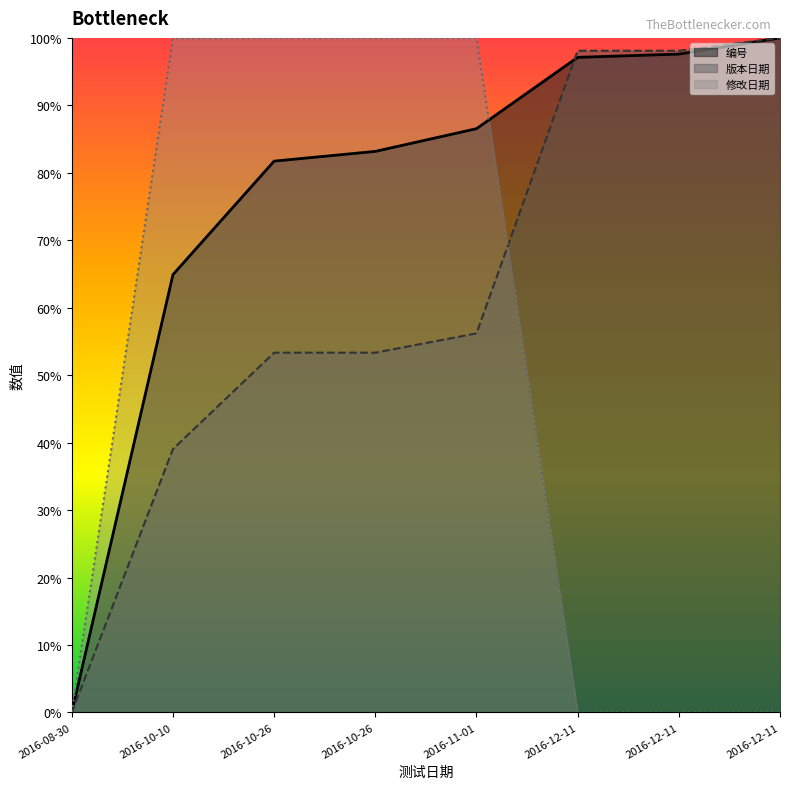

How many lines are shown in the chart?

3